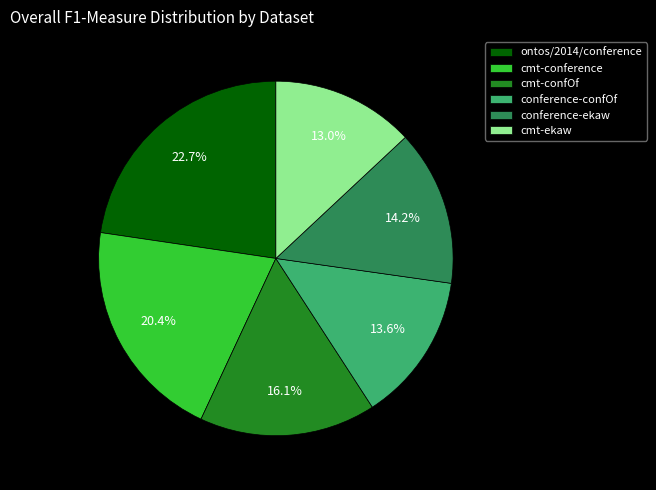

Which category has the smallest portion of the pie?

cmt-ekaw